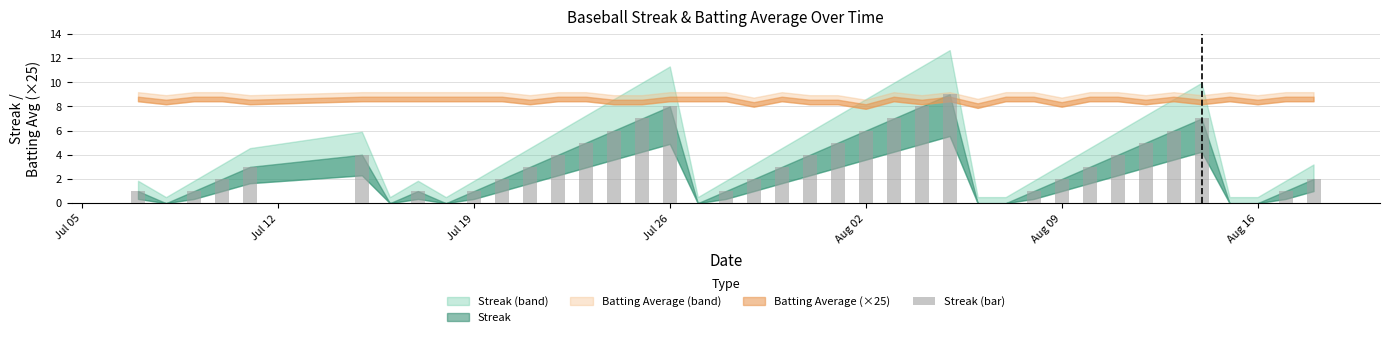

What is the greatest value displayed?

9